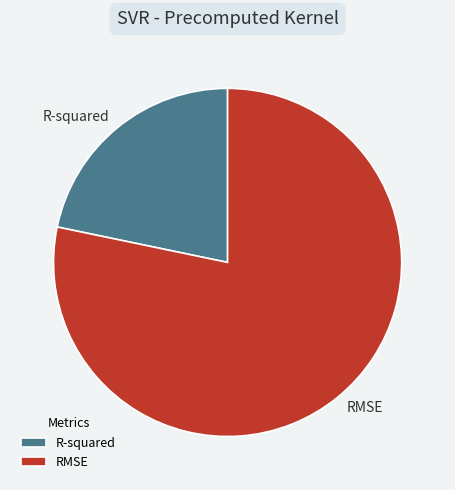

What is the largest slice in the pie chart?

RMSE